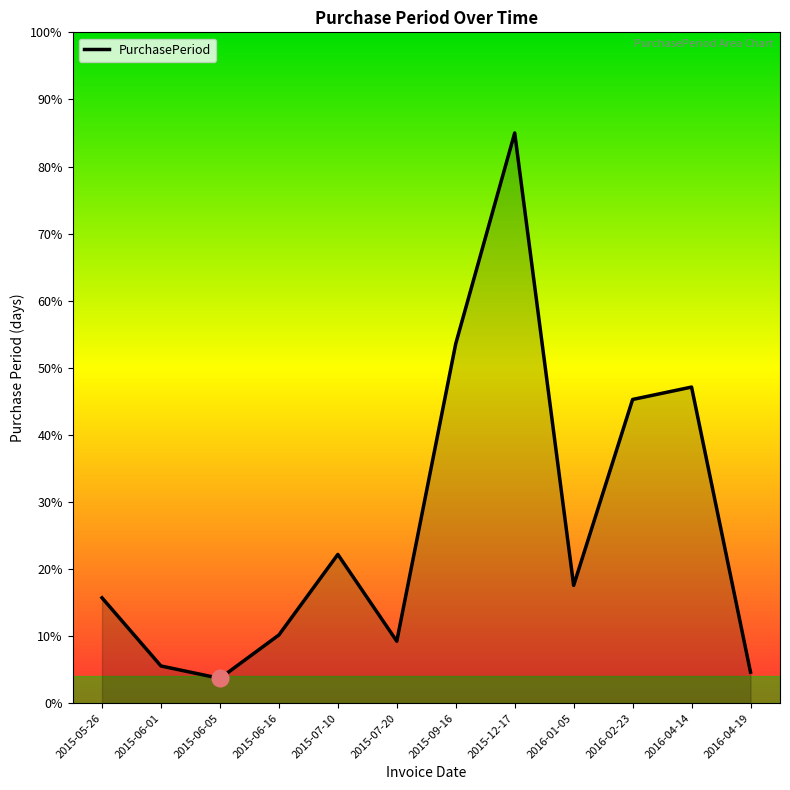

Rank the categories by value from highest to lowest.

2015-12-17, 2015-09-16, 2016-04-14, 2016-02-23, 2015-07-10, 2016-01-05, 2015-05-26, 2015-06-16, 2015-07-20, 2015-06-01, 2016-04-19, 2015-06-05